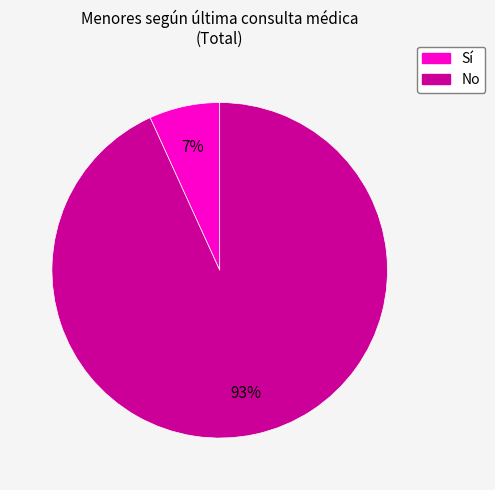

Which slice is the smallest?

Sí